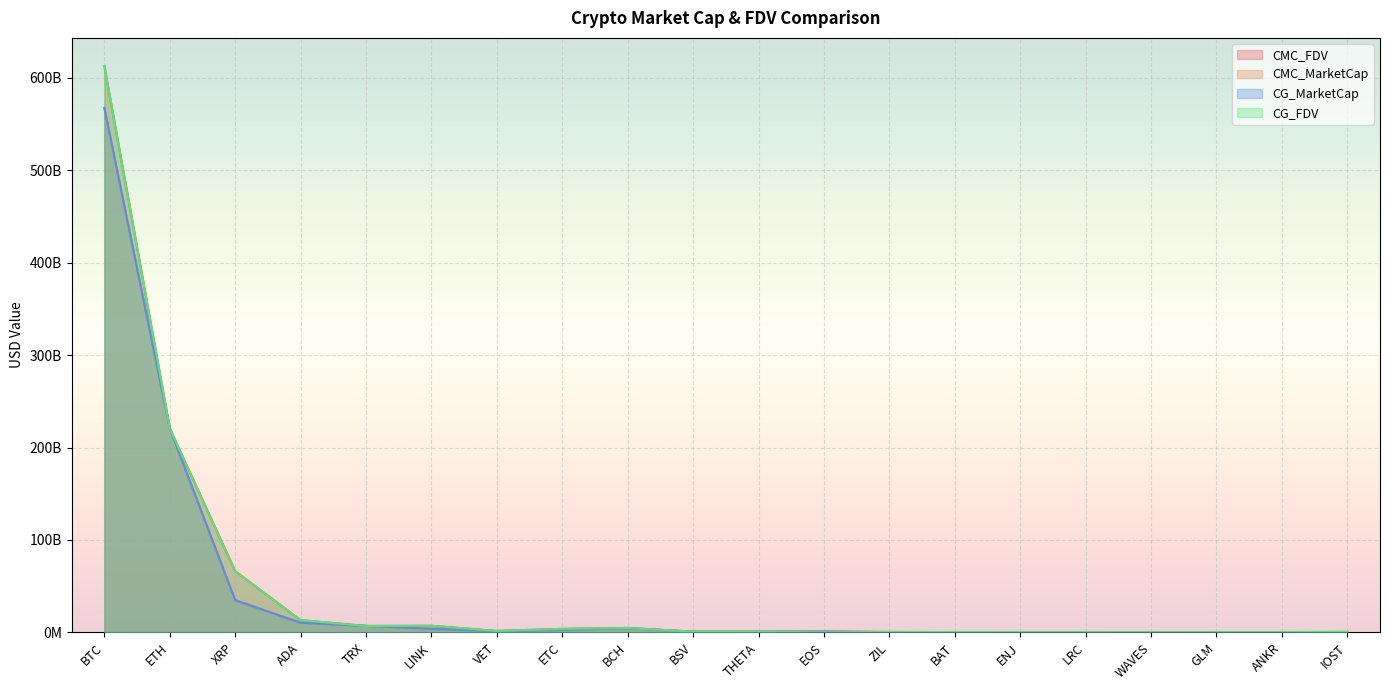

How many values in the CG_FDV series exceed 791220048?

9